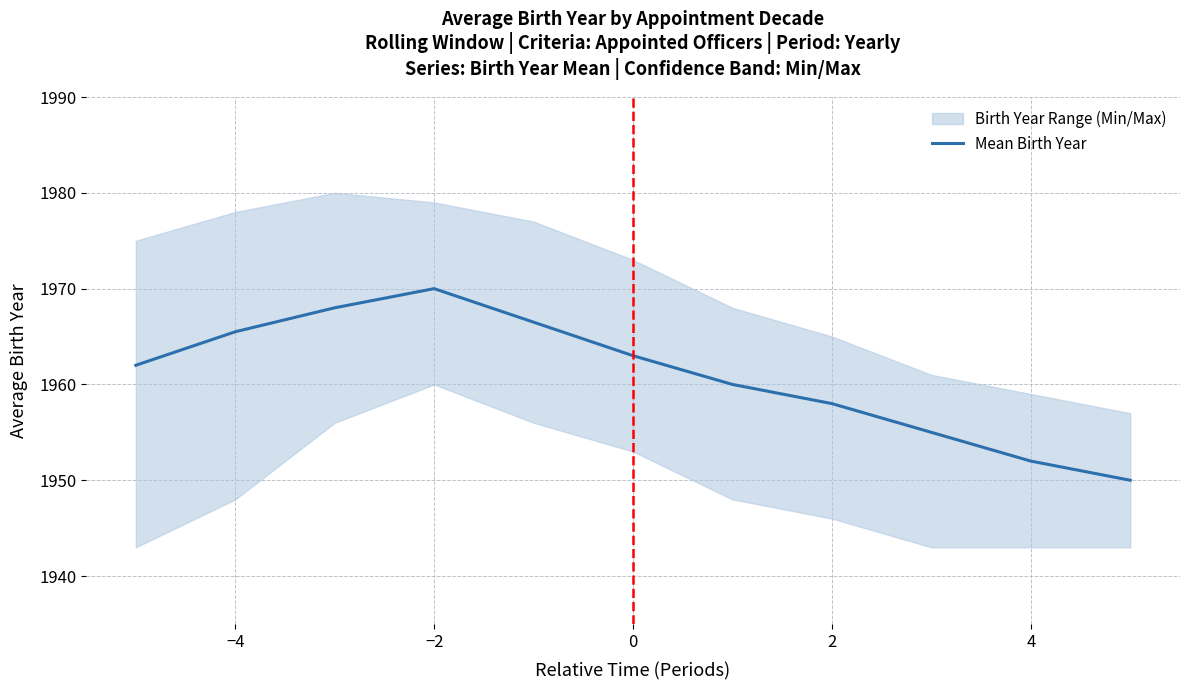

At which label does Mean Birth Year reach its peak?

−2